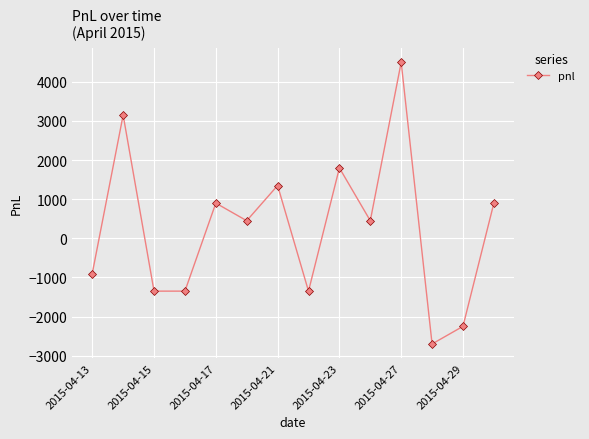

True or false: the data has more than 2 interior local peaks.

True